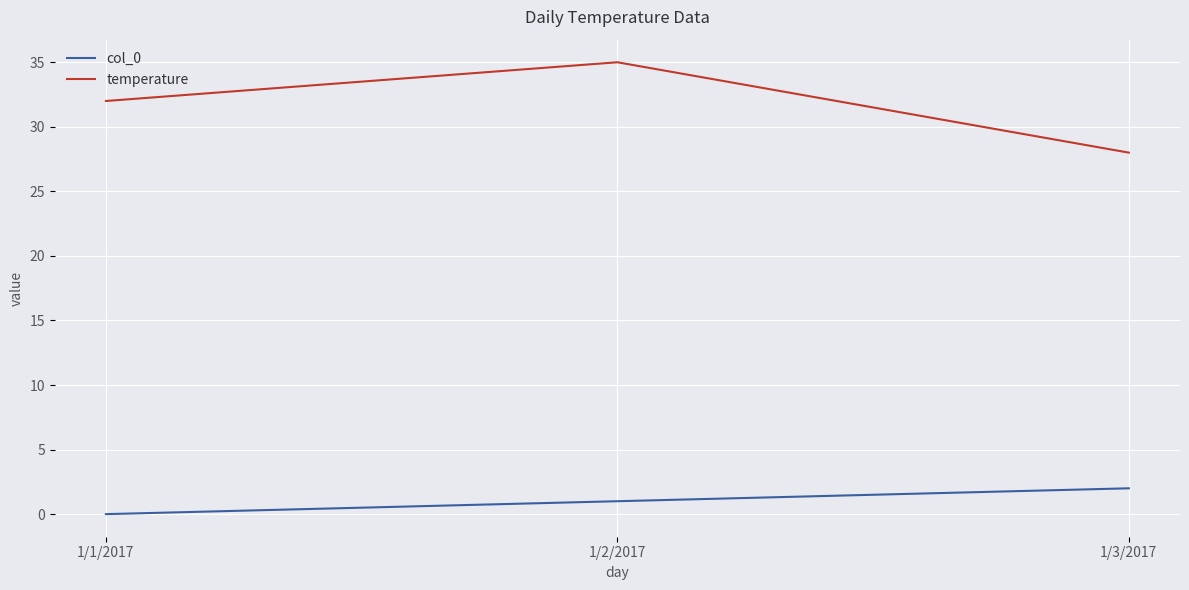

Does the chart display data point markers on the line(s)?

No